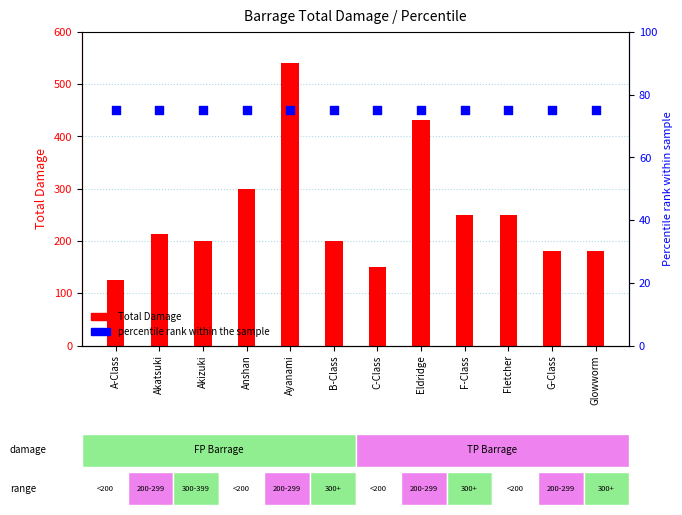

At which category is the sum across all series the highest?

Ayanami